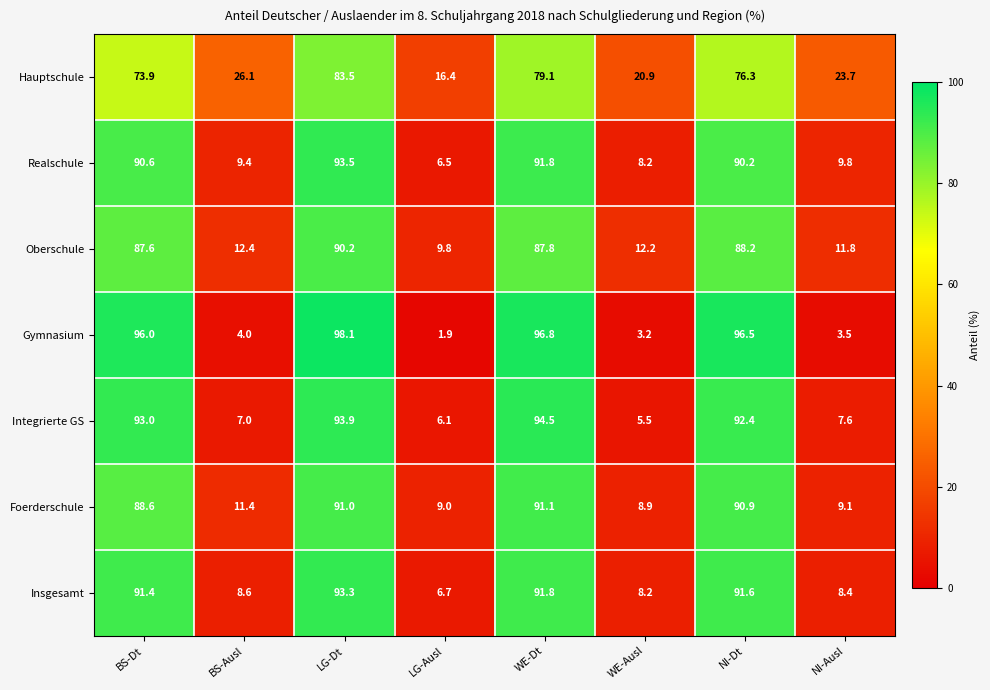

At which label does Oberschule reach its peak?

LG-Dt